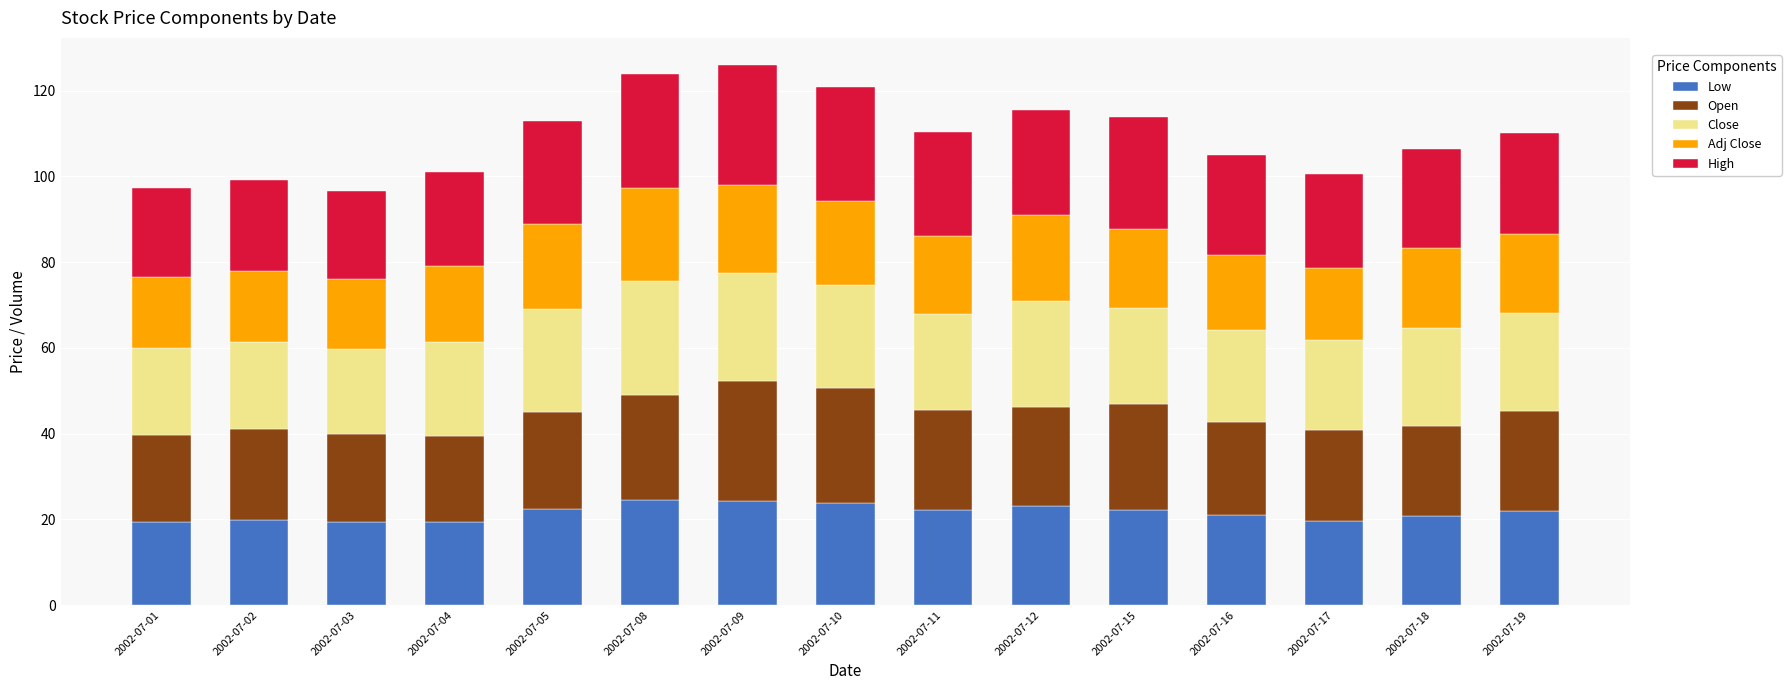

What is the highest value of the Low series?

24.5